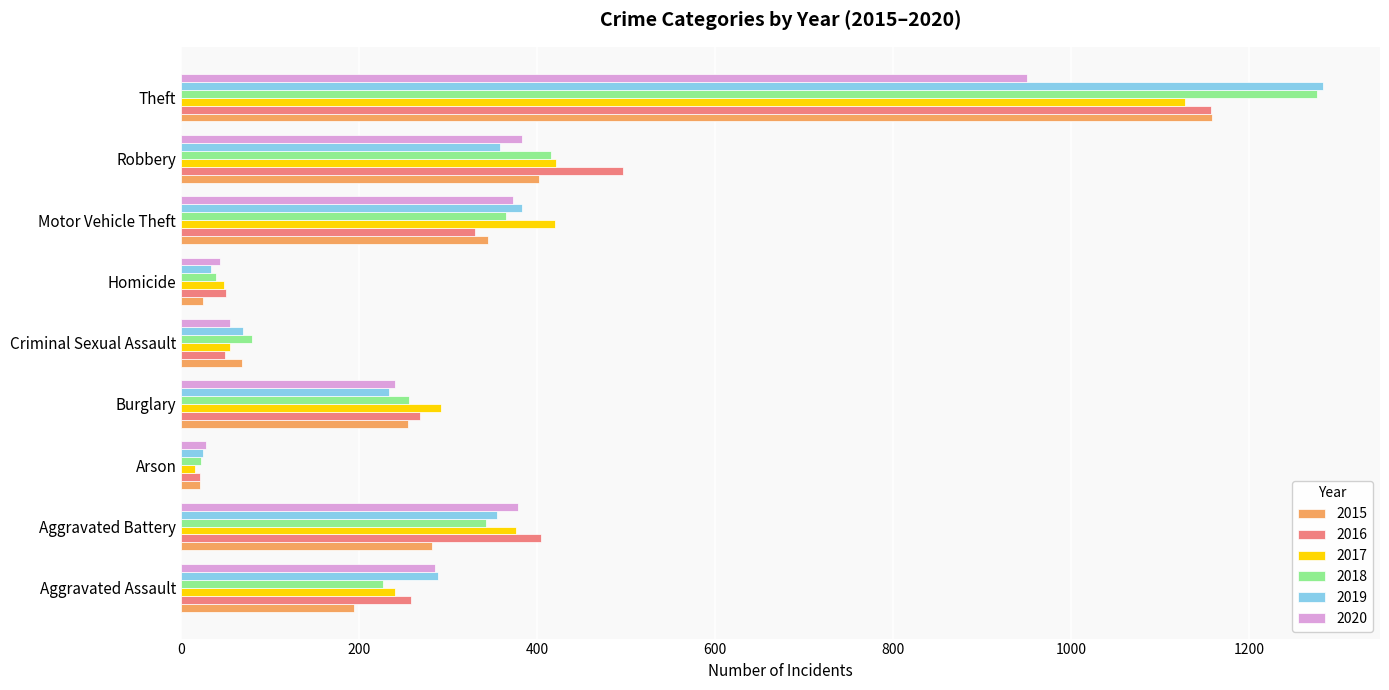

What is the spread (max minus min) of values at Robbery?

139